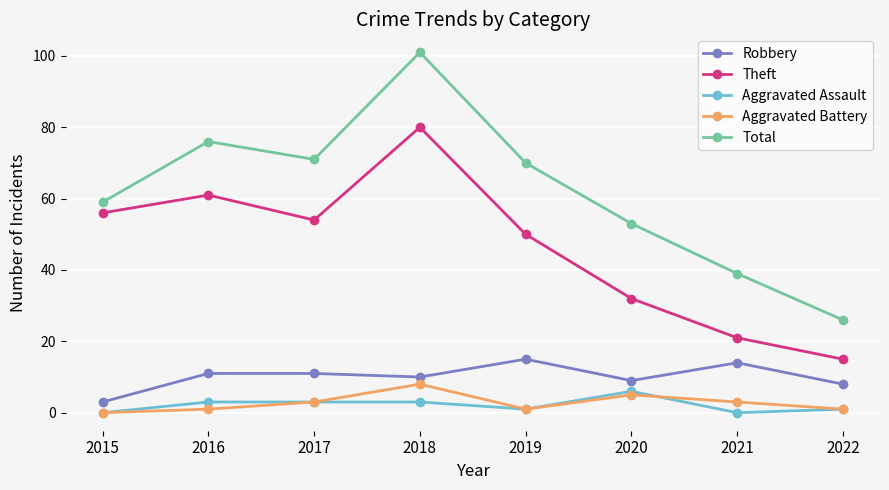

The value of Aggravated Battery at 2017 is 3. True or false?

True